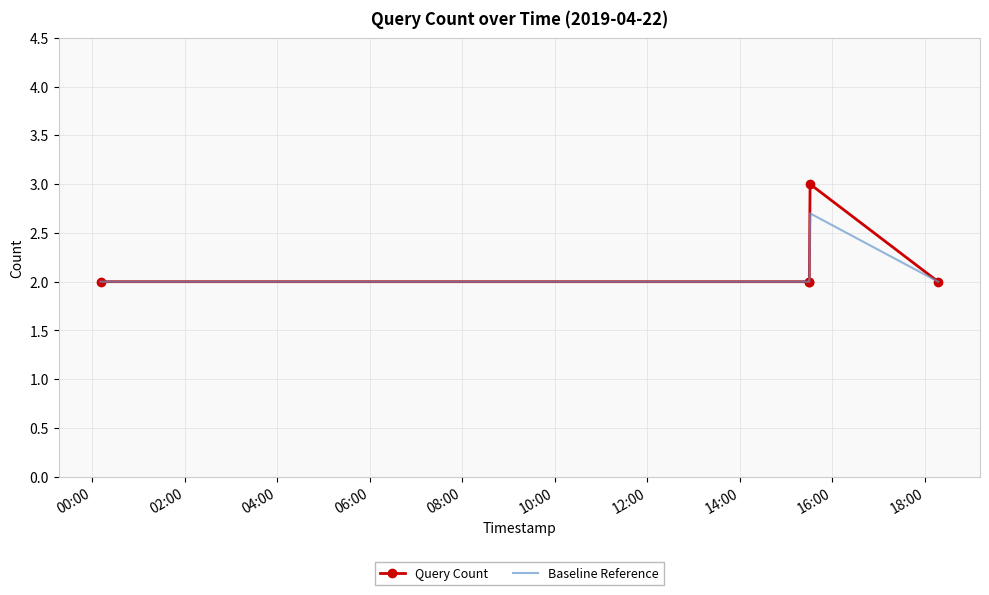

What is the maximum value shown in the chart?

3.0